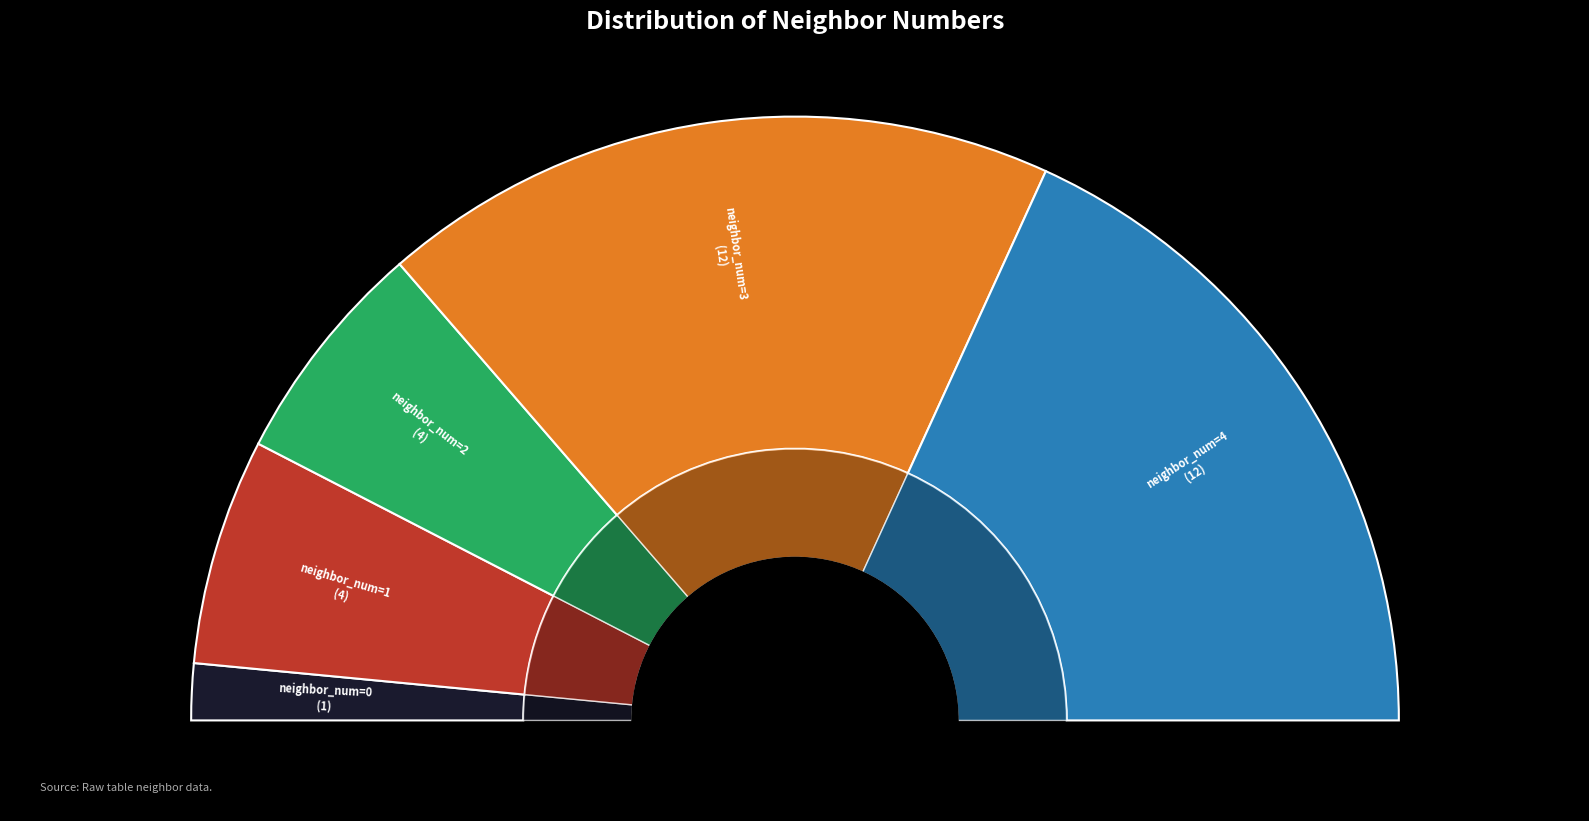

What percentage do neighbor_num=2 and neighbor_num=1 together represent?

24.2%